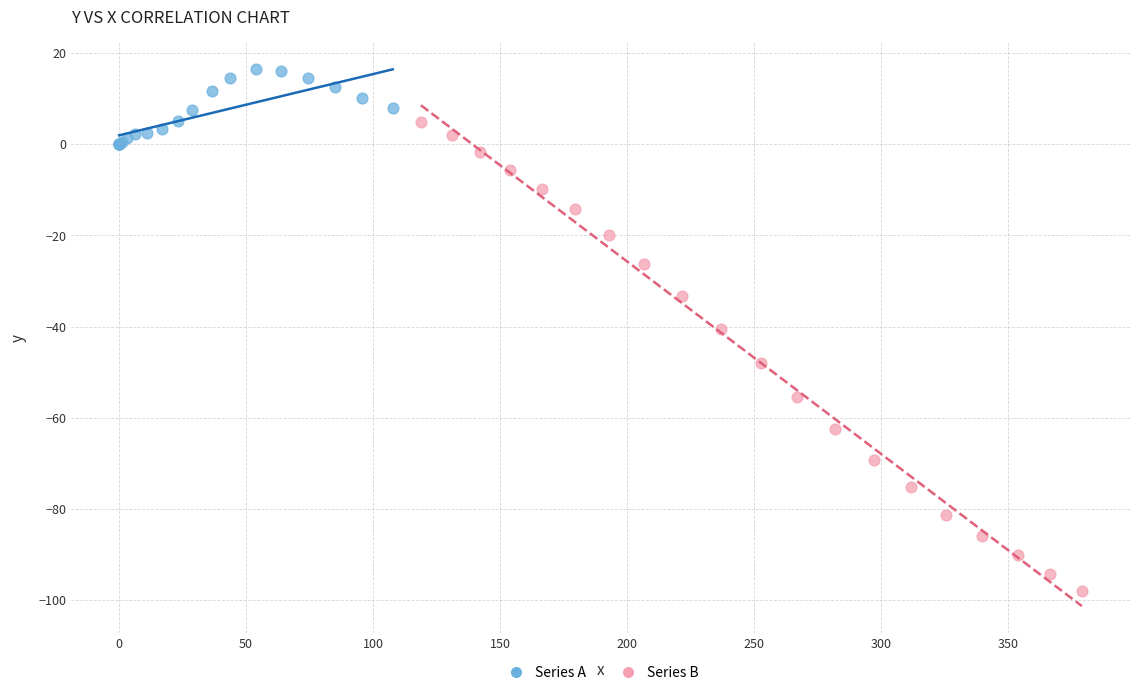

Which series has the largest Y range (max minus min)?

Series B